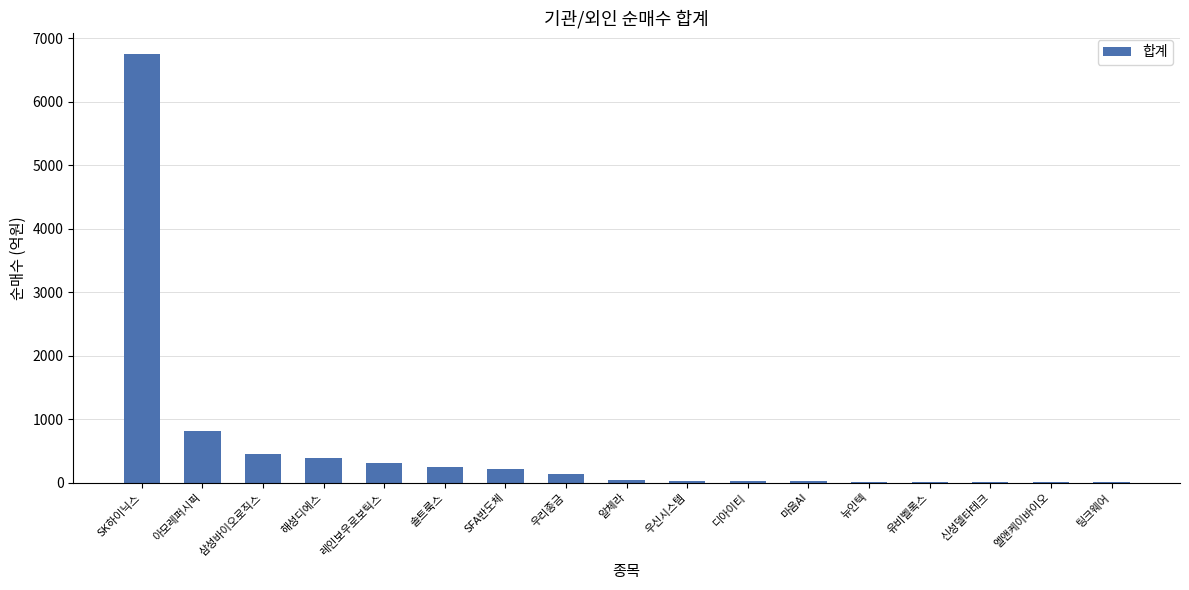

What is the greatest value displayed?

6745